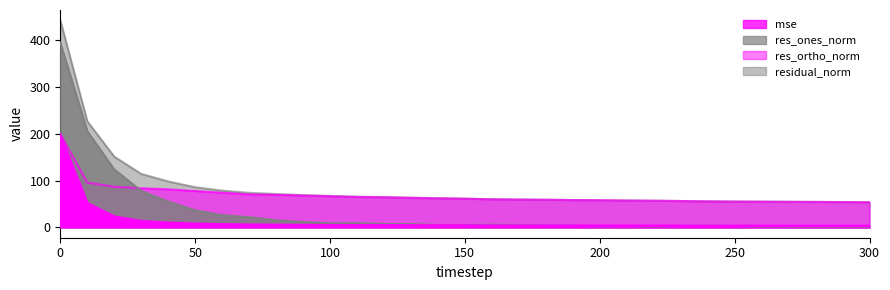

Is the value of mse at 270 greater than the value of res_ones_norm at 270?

Yes